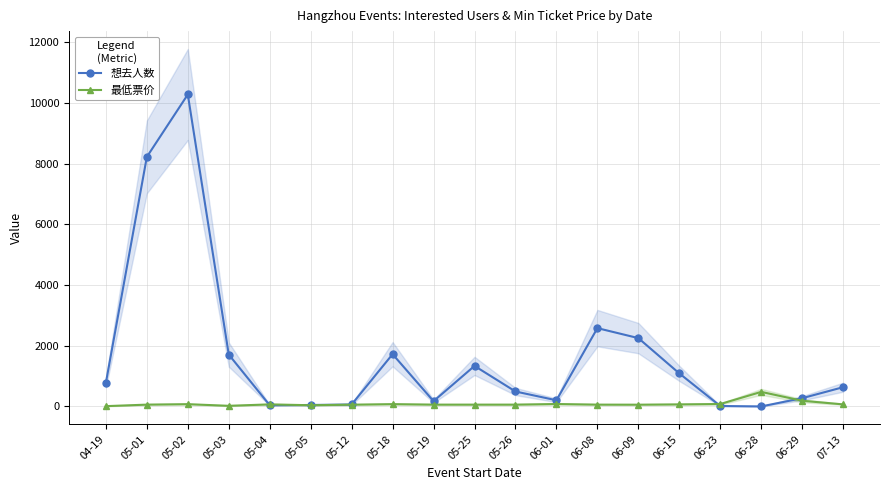

Reading left to right, transcribe all the data shown in this chart.

想去人数: 781.0	8227.0	10284.0	1710.0	39.0	48.0	65.0	1723.0	174.0	1336.0	493.0	203.0	2582.0	2253.0	1090.0	15.0	1.0	272.0	635.0
最低票价: 10.0	60.0	75.0	20.8	68.0	40.0	58.0	76.0	60.0	60.0	60.0	80.0	60.0	58.0	68.0	80.0	480.0	188.0	68.0